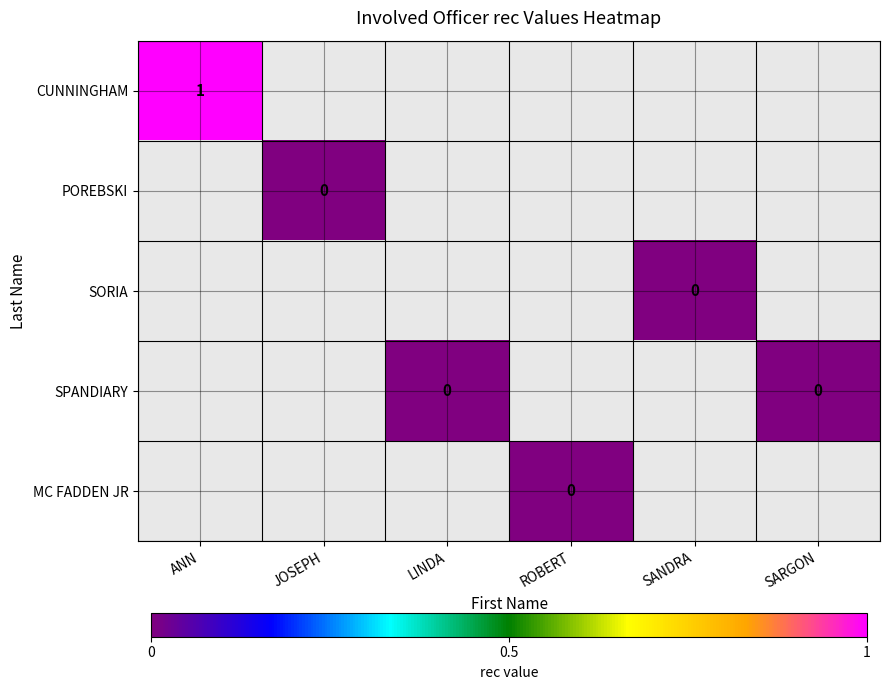

What is the maximum value for CUNNINGHAM?

1.0